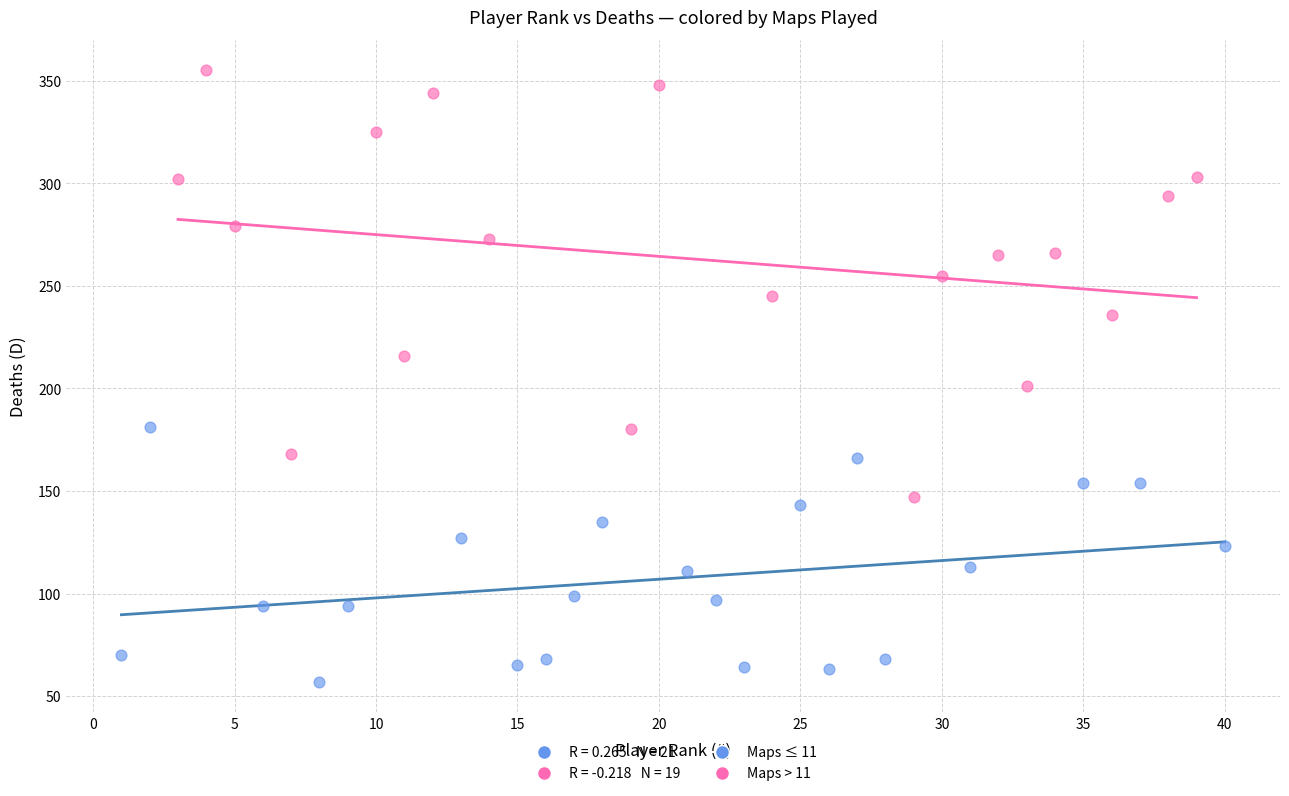

Which series contains the highest Y value?

Maps > 11